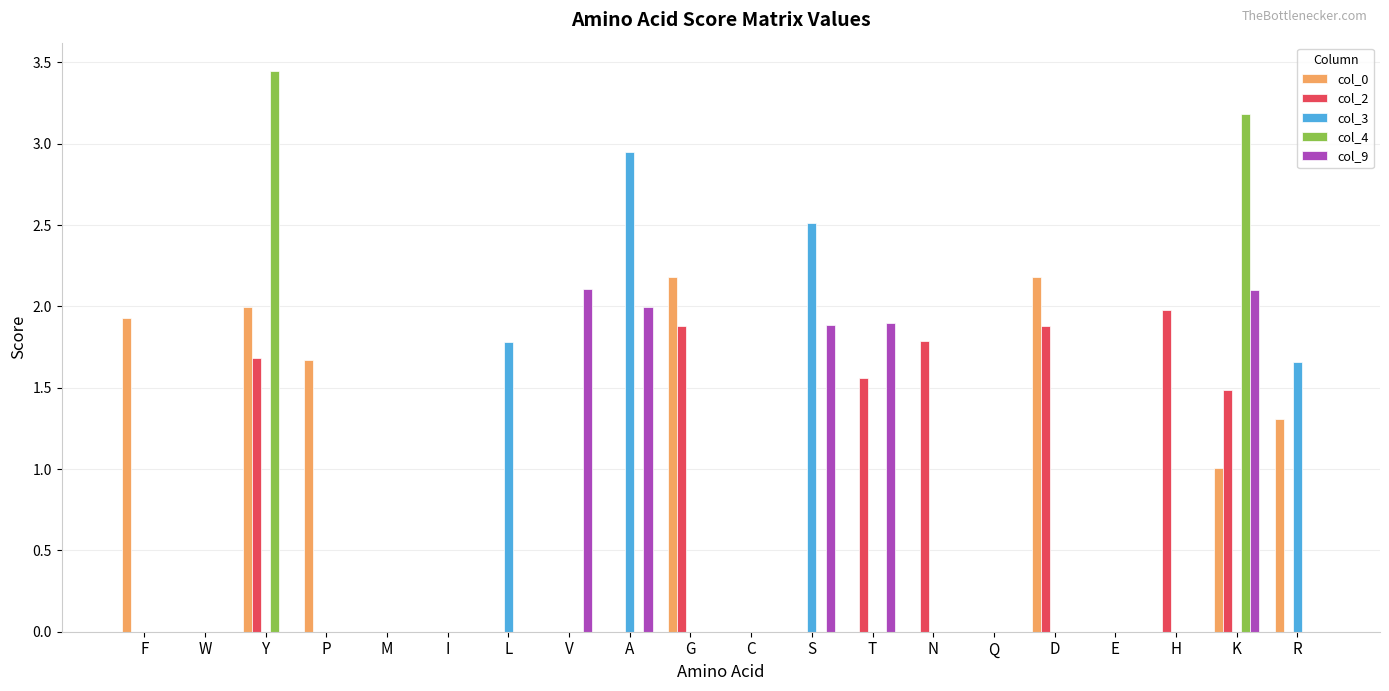

Where is col_3 nearest to the value 1?

R